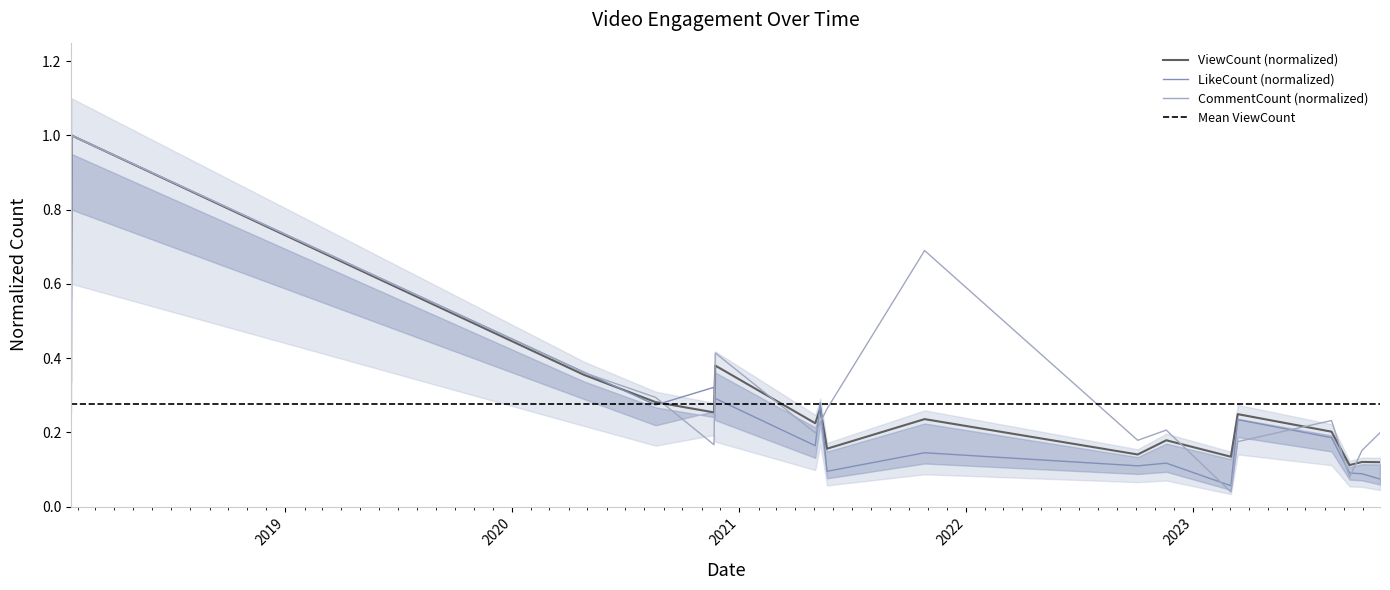

Which has a higher value, 2020-11-23 or 2018-01-22?

2018-01-22